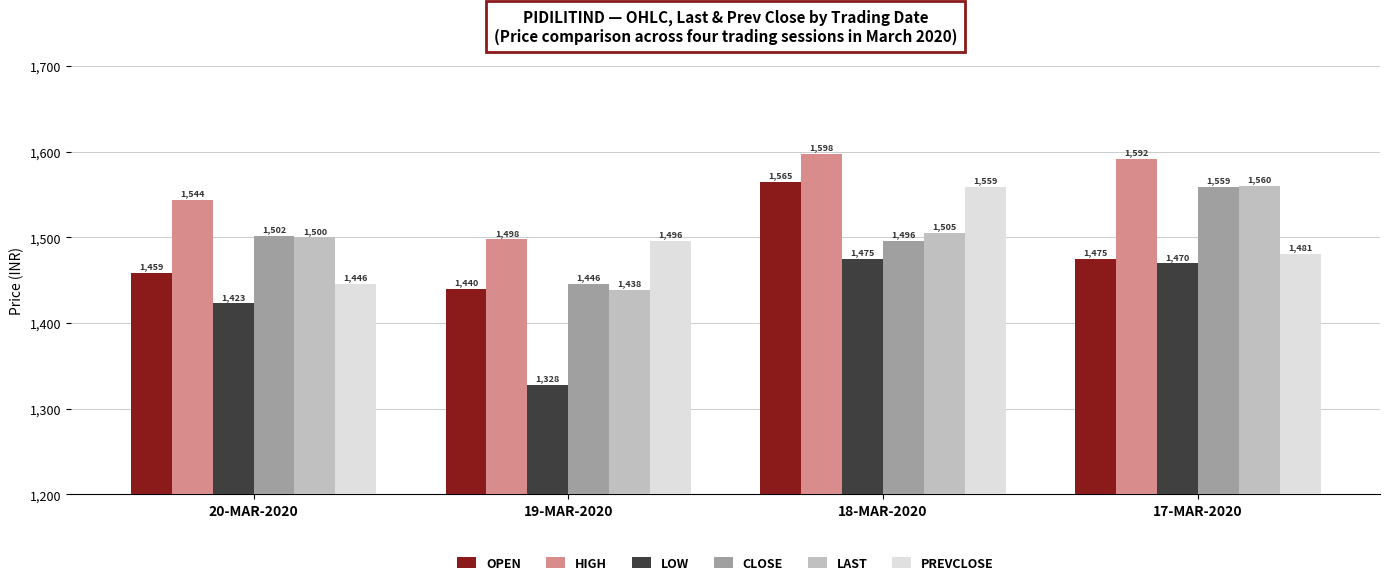

What is the approximate value of CLOSE at 18-MAR-2020?

1496.3